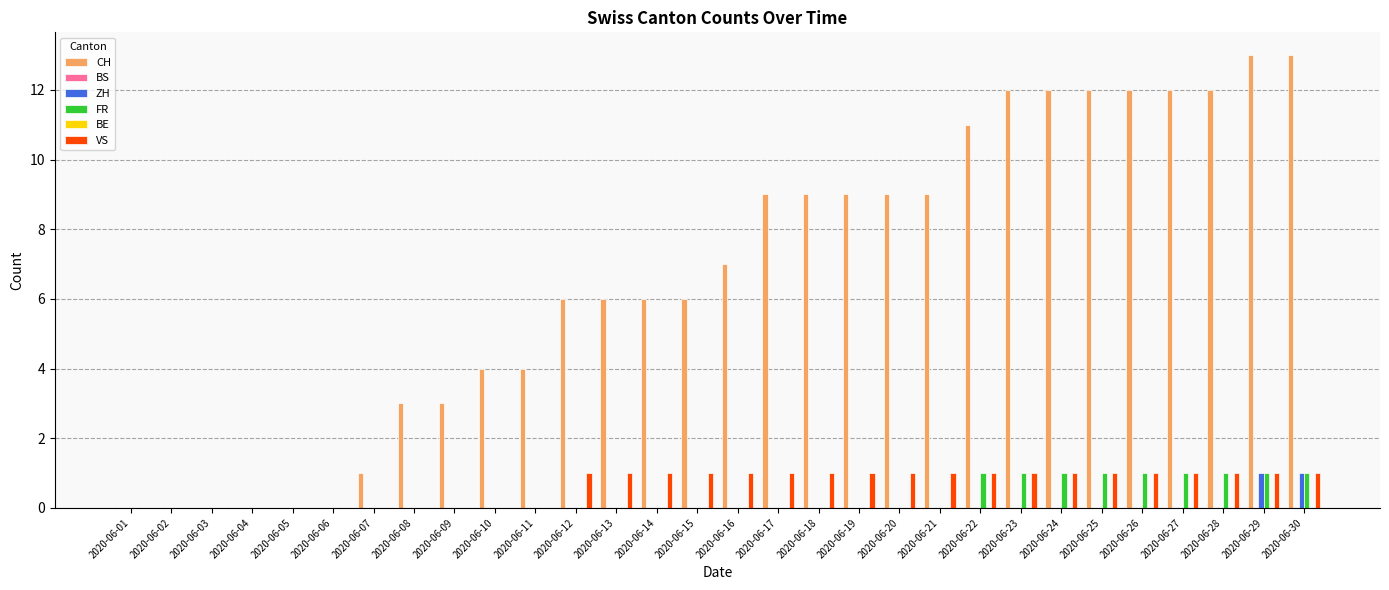

What is the difference between the FR values at 2020-06-25 and 2020-06-06?

1